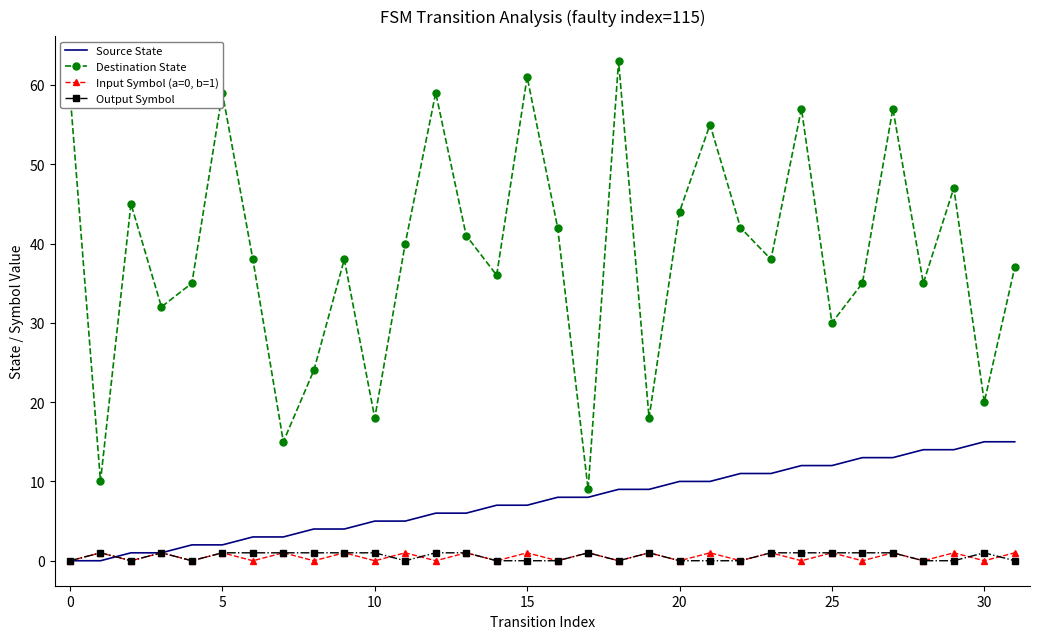

True or false: Destination State and Input Symbol (a=0, b=1) cross at least once.

False